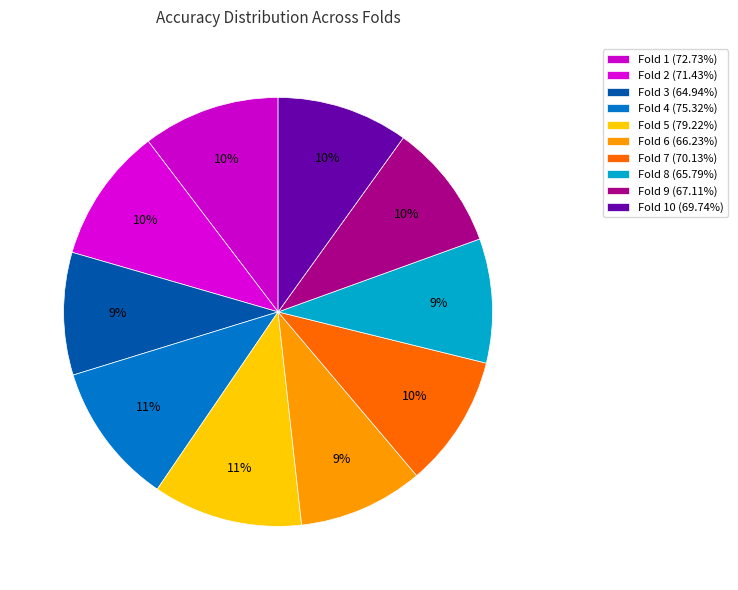

Rank the categories by value from lowest to highest.

Fold 3, Fold 8, Fold 6, Fold 9, Fold 10, Fold 7, Fold 2, Fold 1, Fold 4, Fold 5